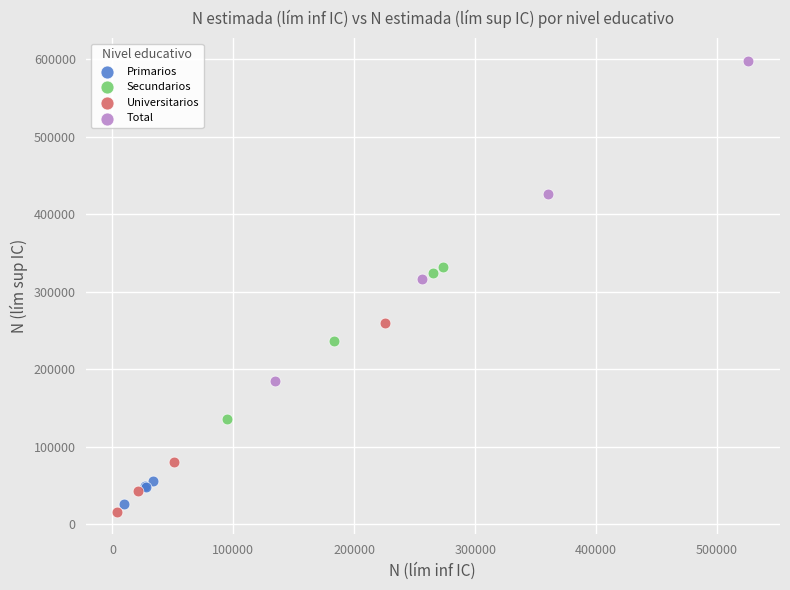

Which series reaches the maximum Y coordinate?

Total